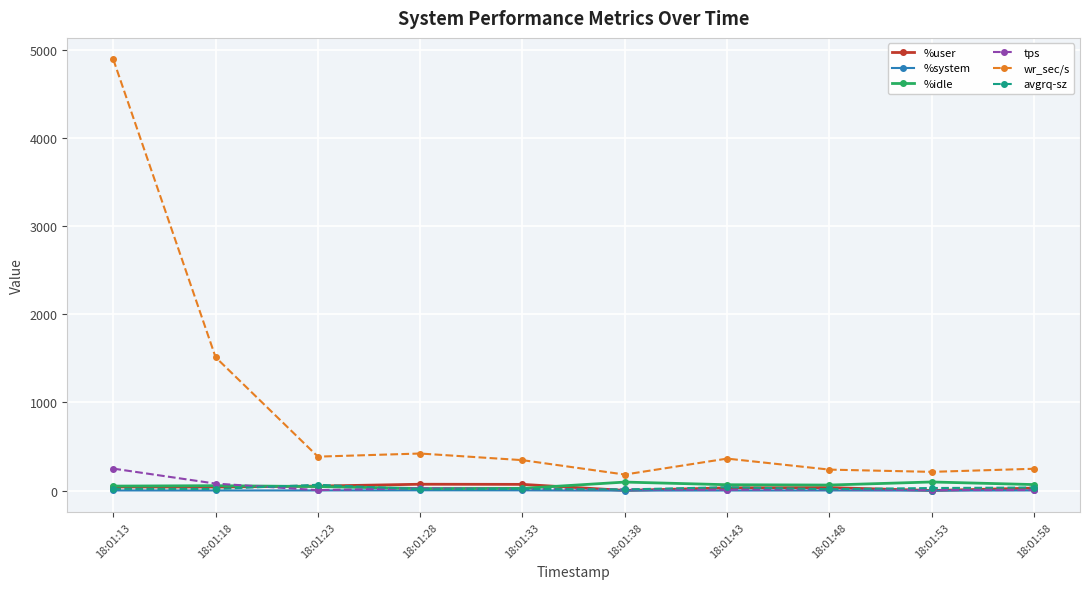

Which series has the largest total across all categories?

wr_sec/s